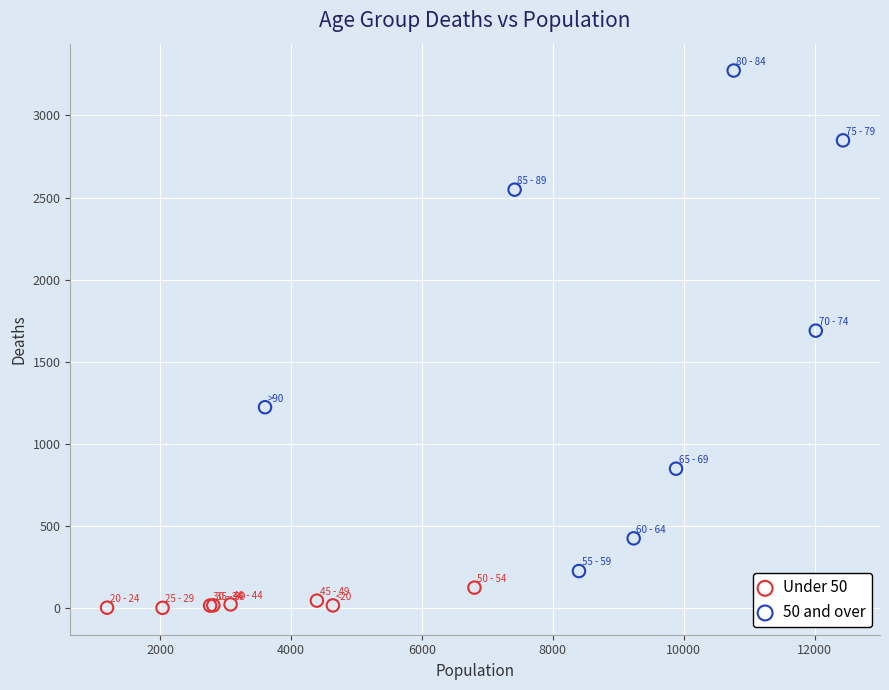

Which series contains the lowest Y value?

Under 50